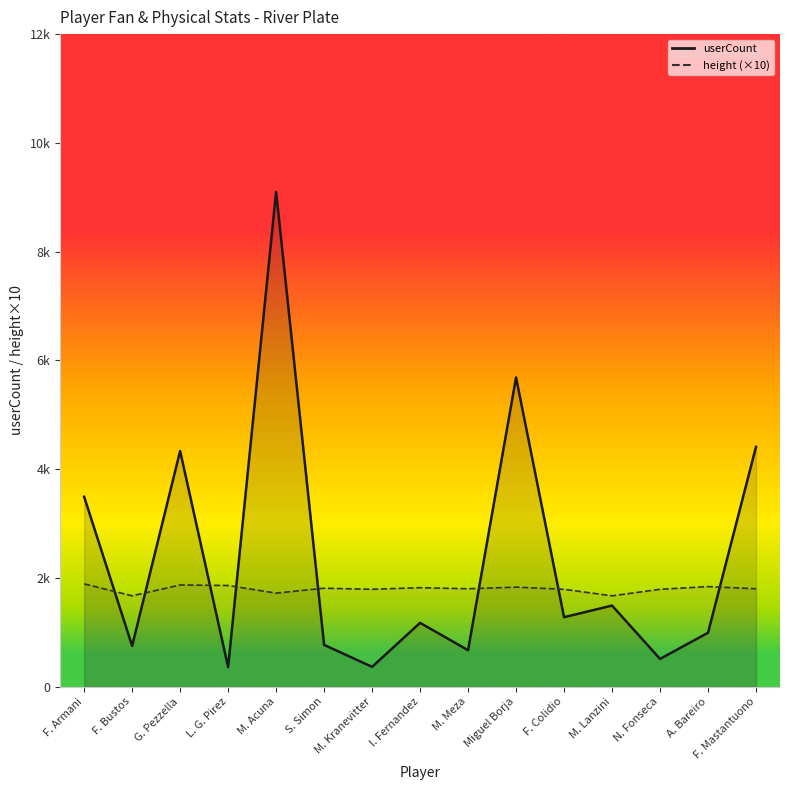

Reading right to left, extract all data points from this chart.

userCount: 4409	991	510	1491	1277	5686	670	1173	364	768	9101	358	4334	749	3492
height: 1800	1840	1790	1670	1790	1830	1800	1820	1790	1810	1720	1860	1870	1670	1890